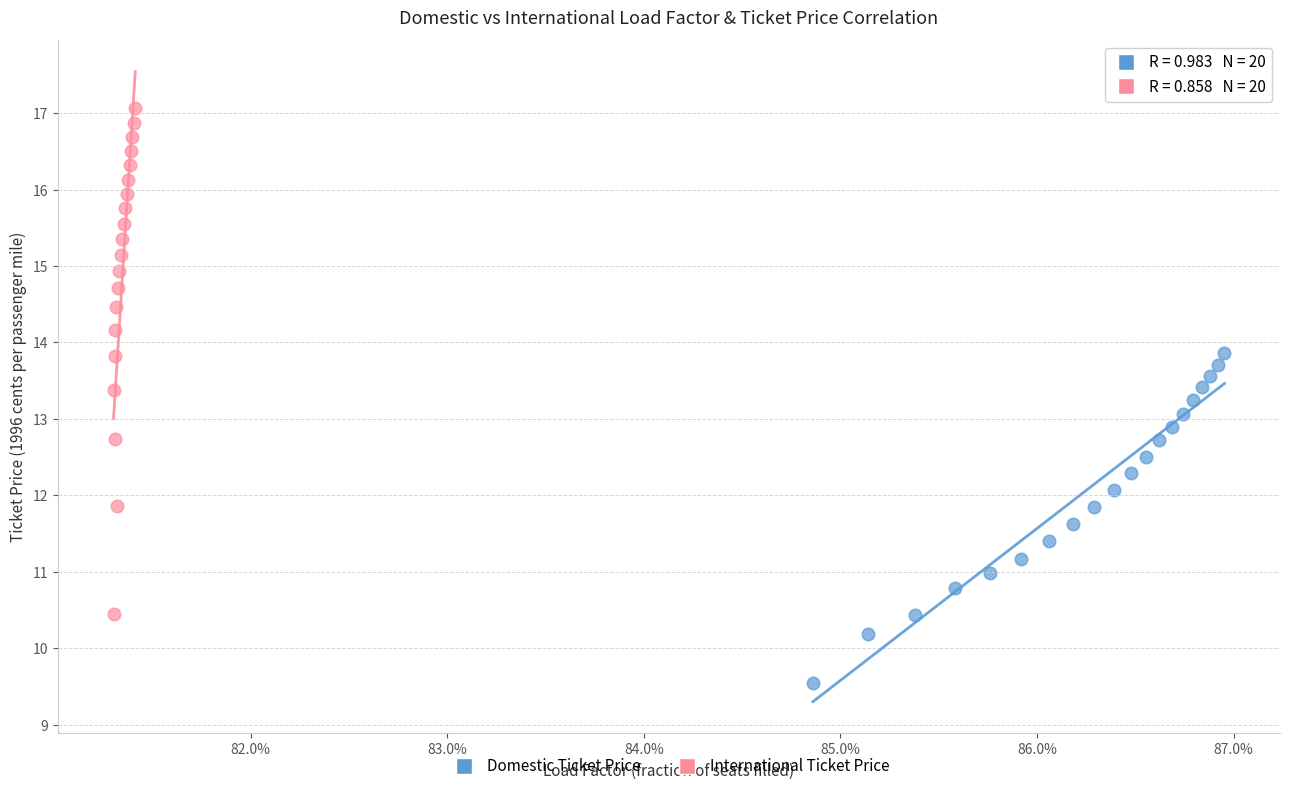

What are all the series names shown in the legend?

Domestic Ticket Price, International Ticket Price